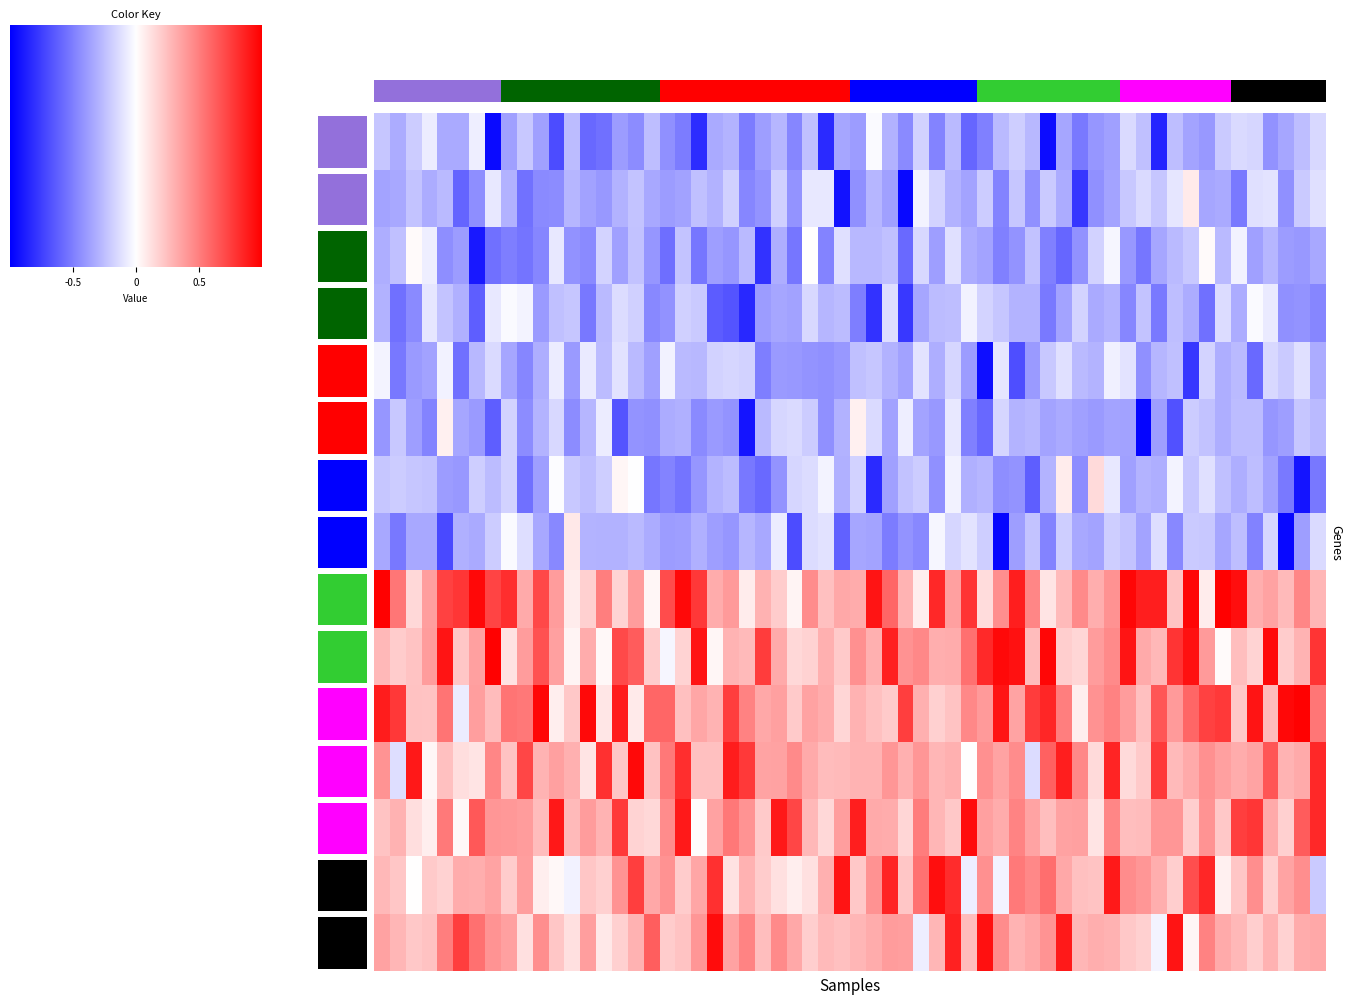

Is it true that return equals 1 at 13?

False